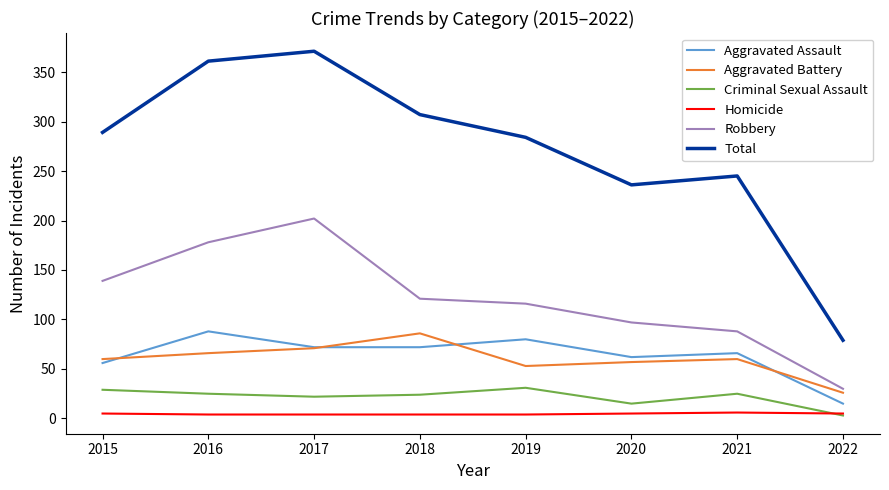

At which category does Aggravated Assault reach its first local peak?

2016